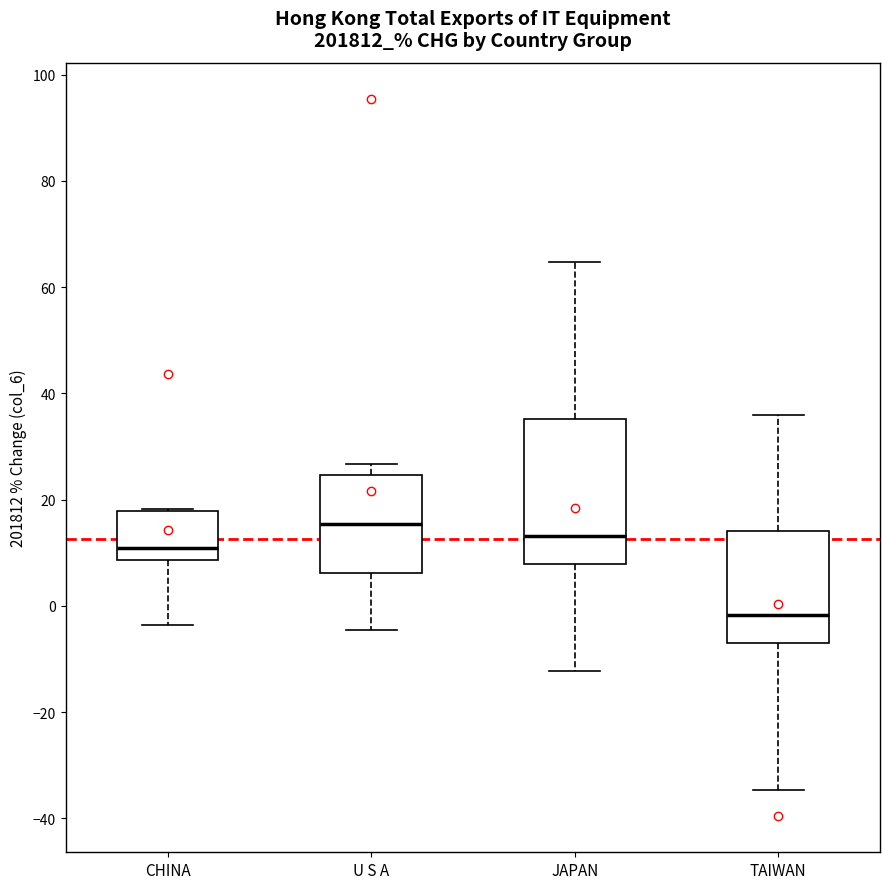

Reading left to right, read every box against the y-axis: the position of its median line, the range the box covers, and the ends of its whiskers. The values are not printed on the chart, so give them approximately, as read against the axis.

CHINA: median 10, box 8 to 18, whiskers -4 to 18
U S A: median 16, box 6 to 24, whiskers -4 to 26
JAPAN: median 14, box 8 to 36, whiskers -12 to 64
TAIWAN: median -2, box -8 to 14, whiskers -34 to 36